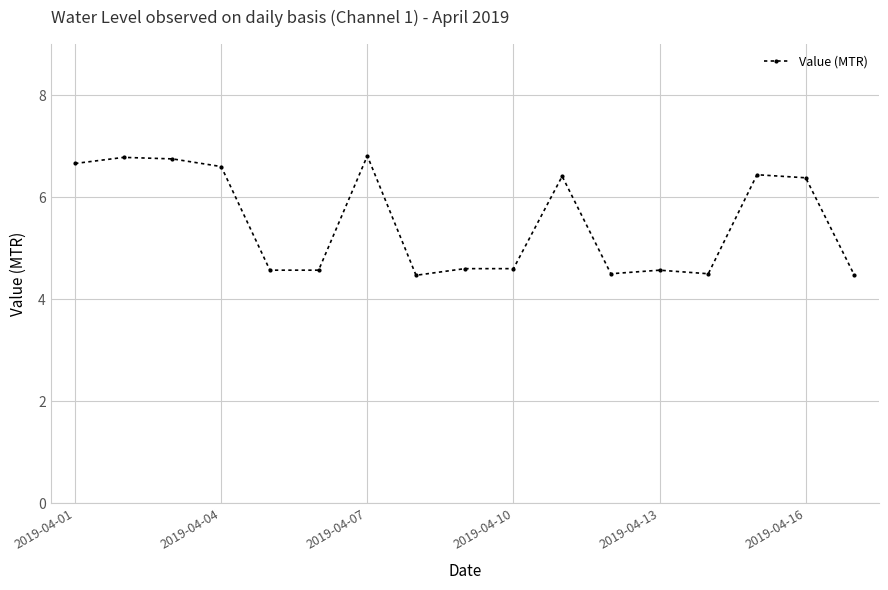

How many lines are shown in the chart?

1